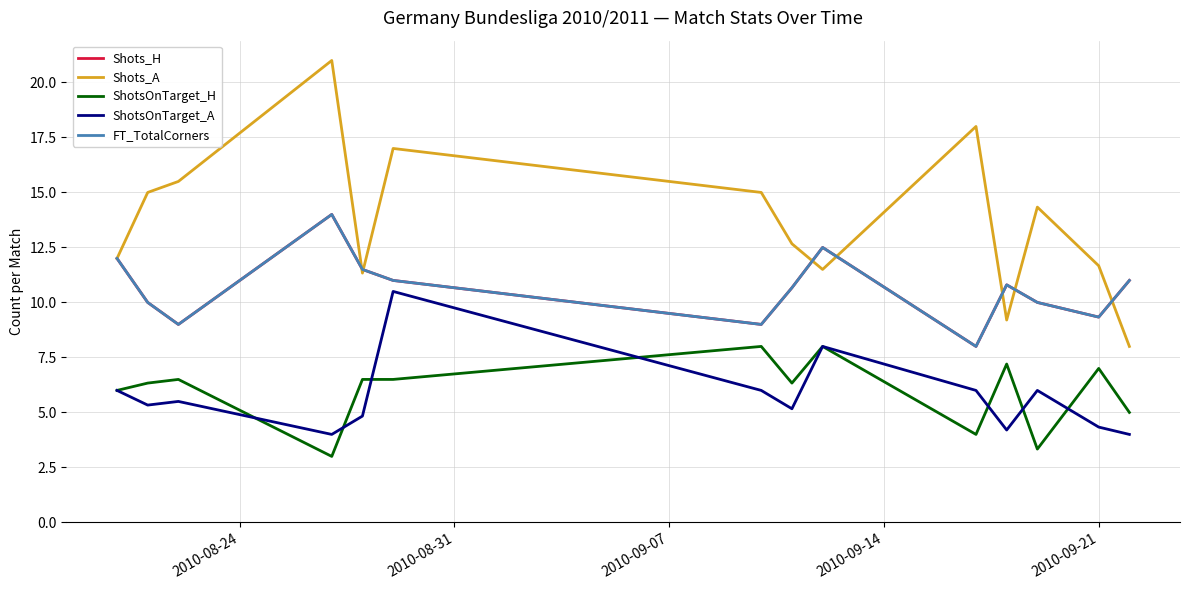

Does the chart display data point markers on the line(s)?

No